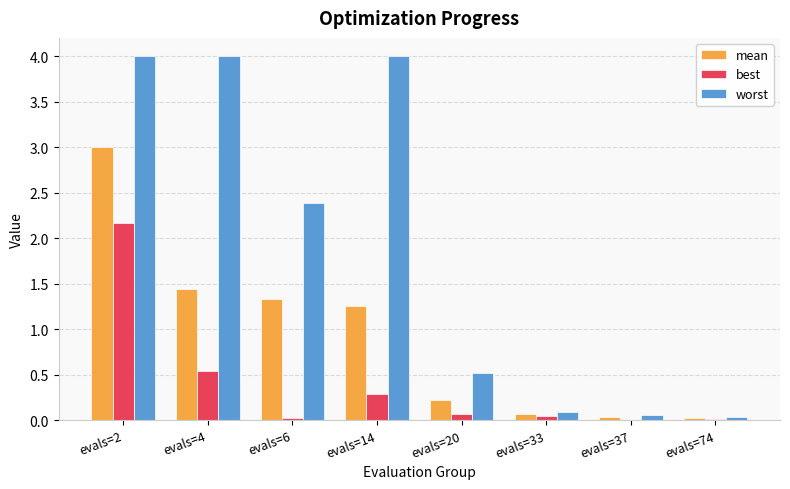

Where does the worst series first go above 2?

evals=2